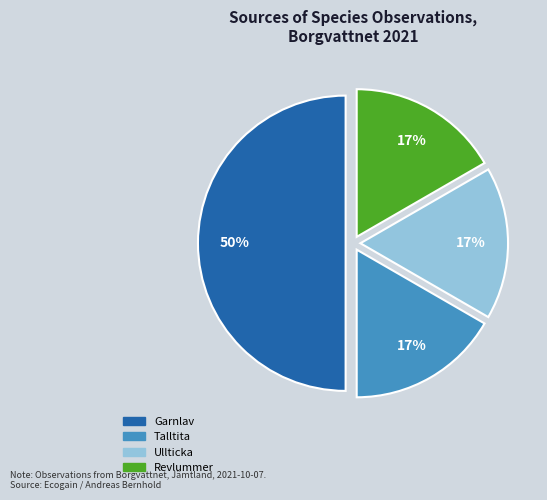

Between Revlummer and Garnlav, which is larger?

Garnlav